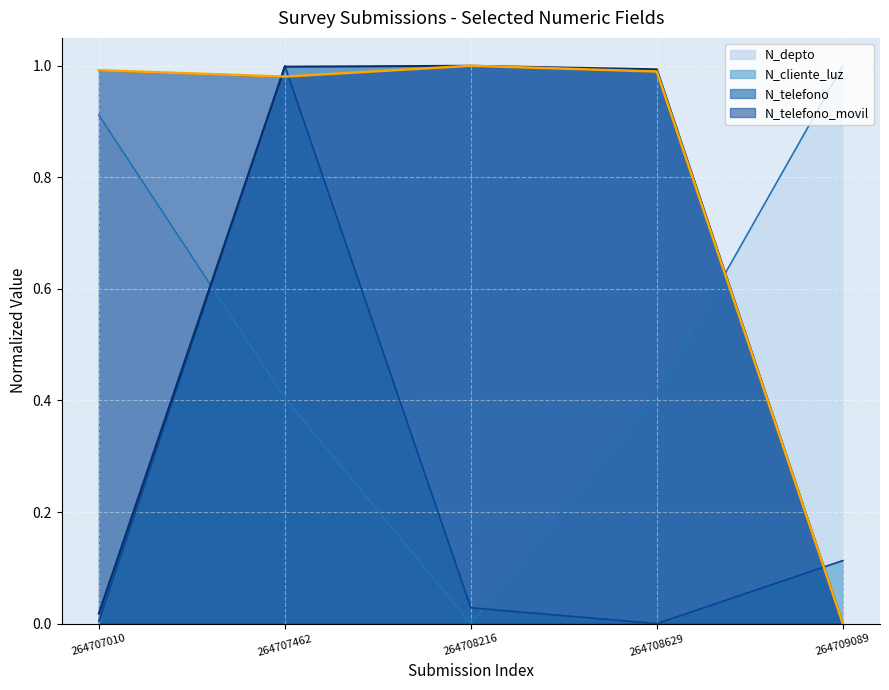

Where is N_telefono_movil nearest to the value 0?

264709089